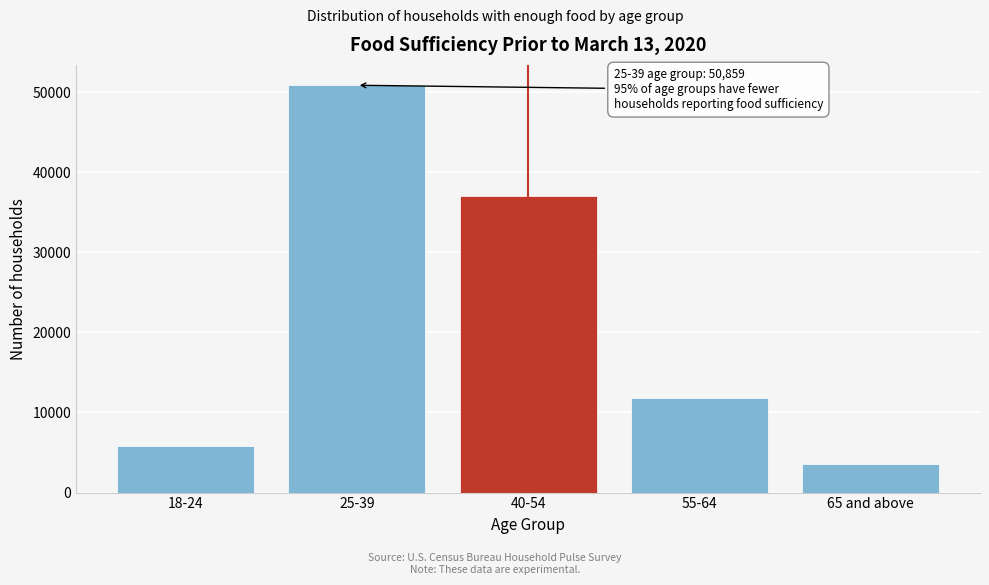

Reading left to right, extract all data points from this chart.

18-24=5777	25-39=50859	40-54=37006	55-64=11823	65 and above=3538